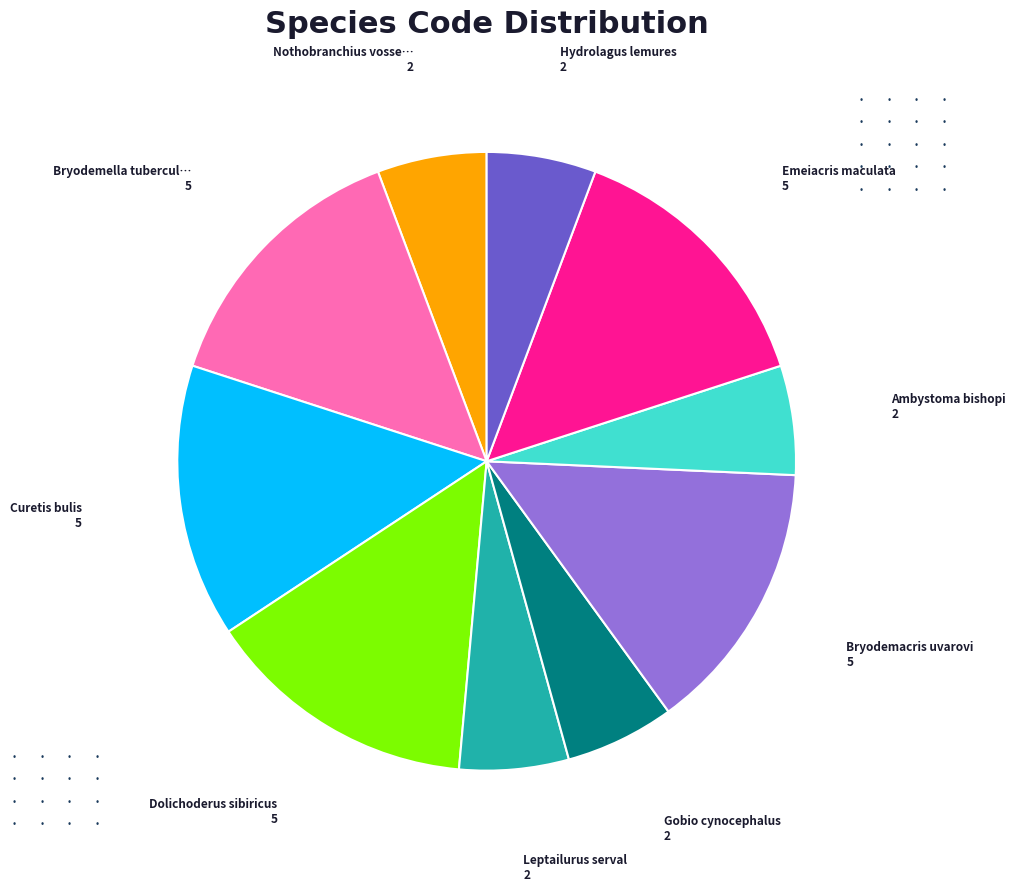

Does any single category account for the majority?

No